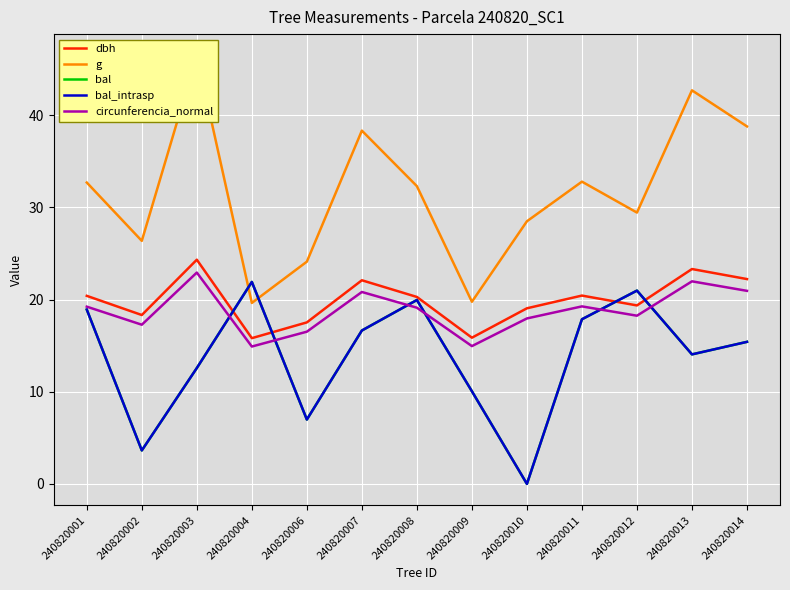

What is the value of the bal_intrasp point at the 8th from the left?

10.1